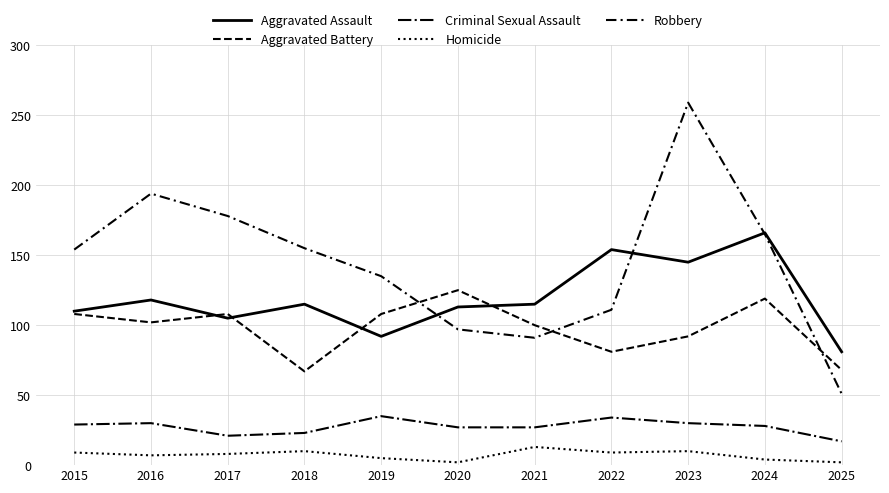

How many lines are shown in the chart?

5